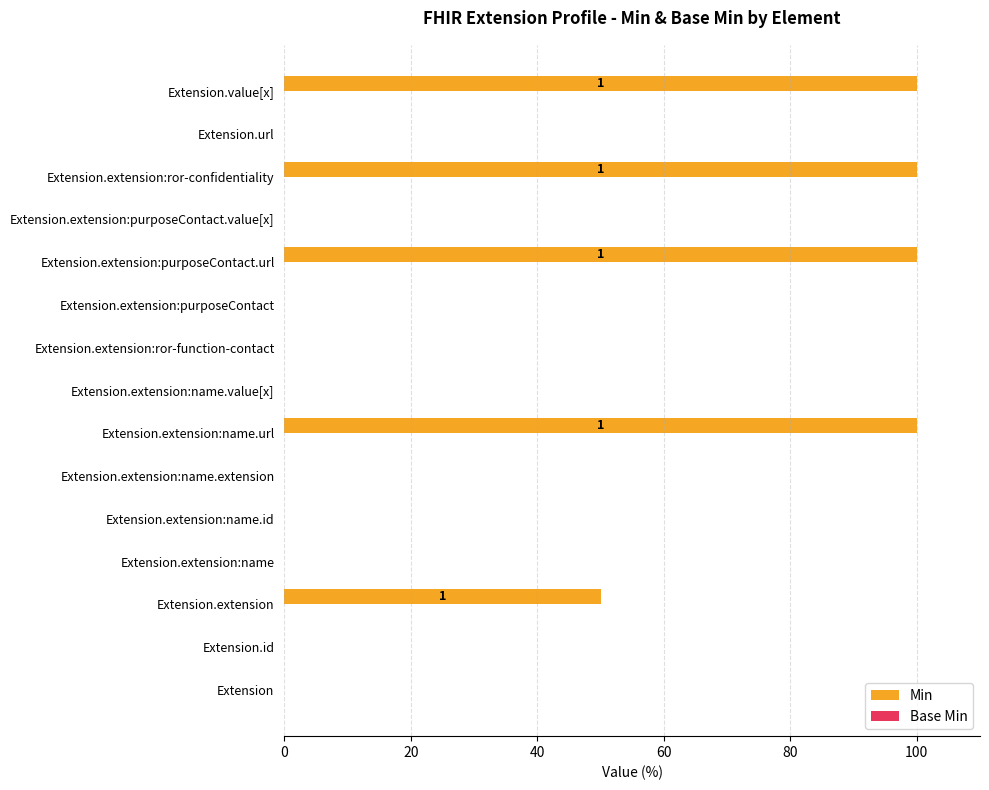

Are the bars horizontal?

Yes